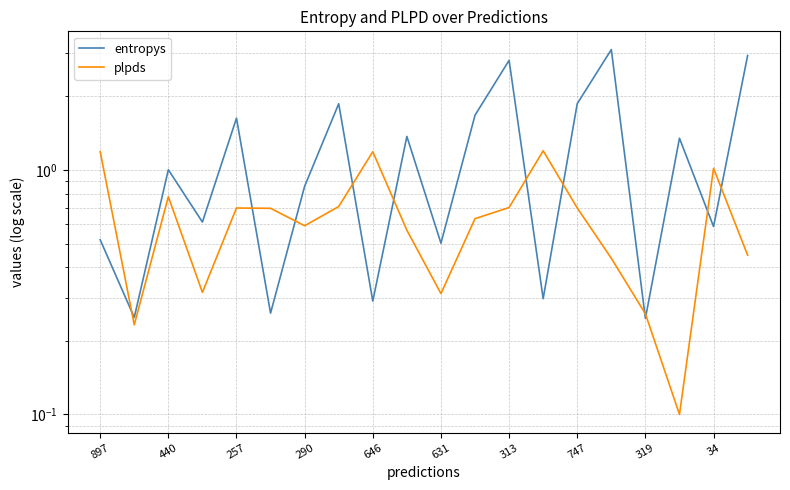

The entropys series shows 0.5 at 897. True or false?

True